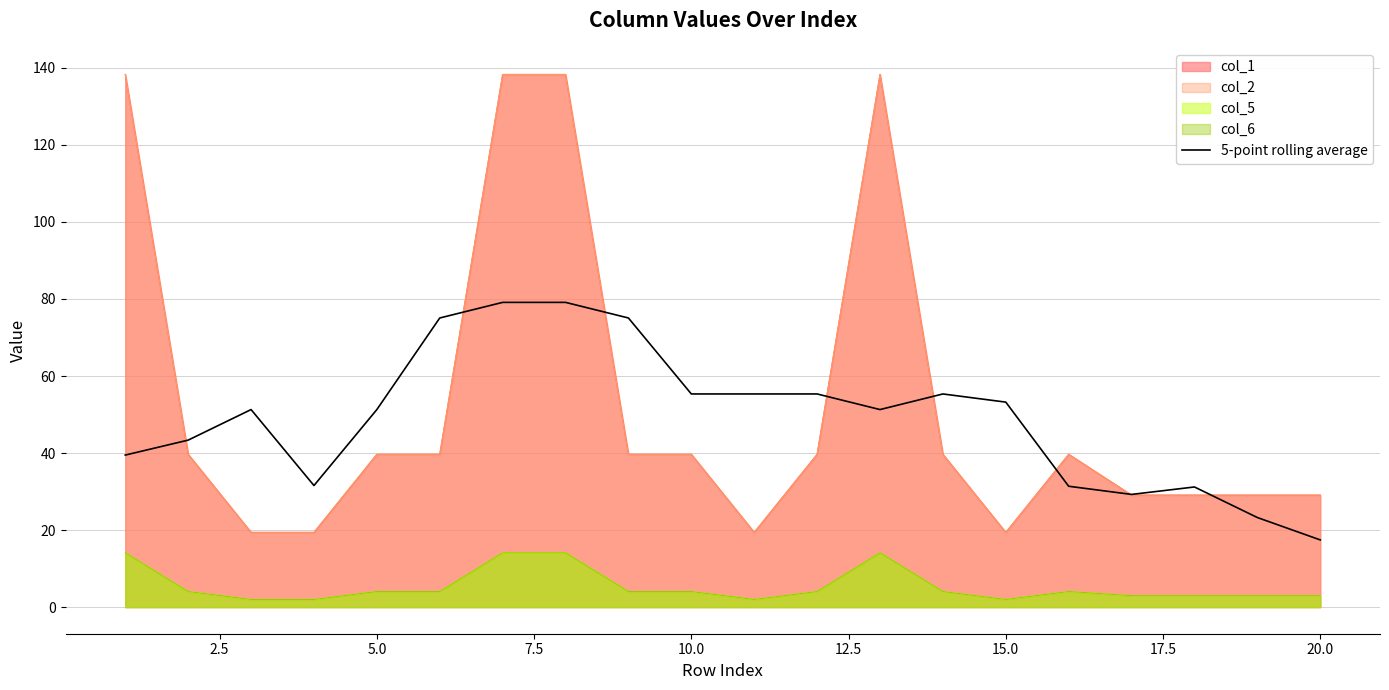

What is the difference between the second highest and minimum values?

61.7